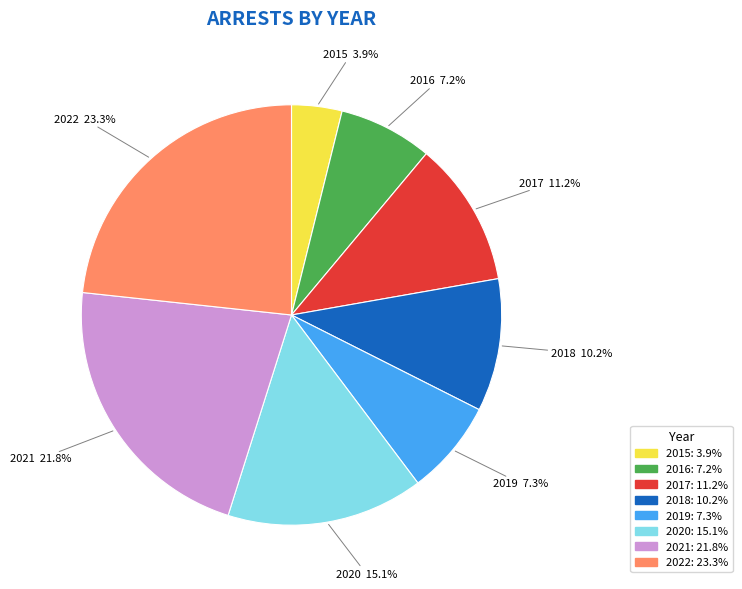

Is it true that 2016 is 1% of the pie?

False